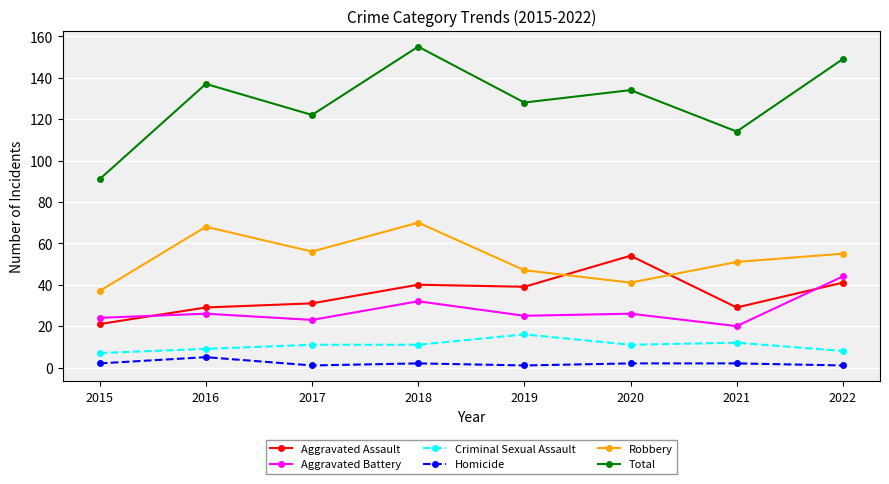

Which series has the largest range (max minus min)?

Total